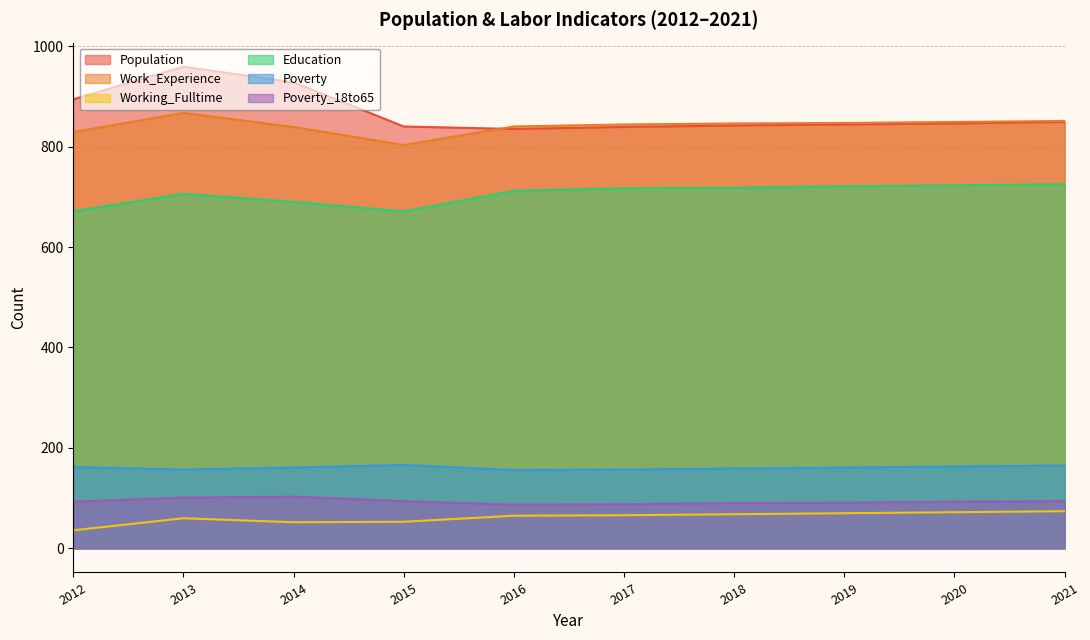

What is the value of the Working_Fulltime point at the 10th from the left?

74